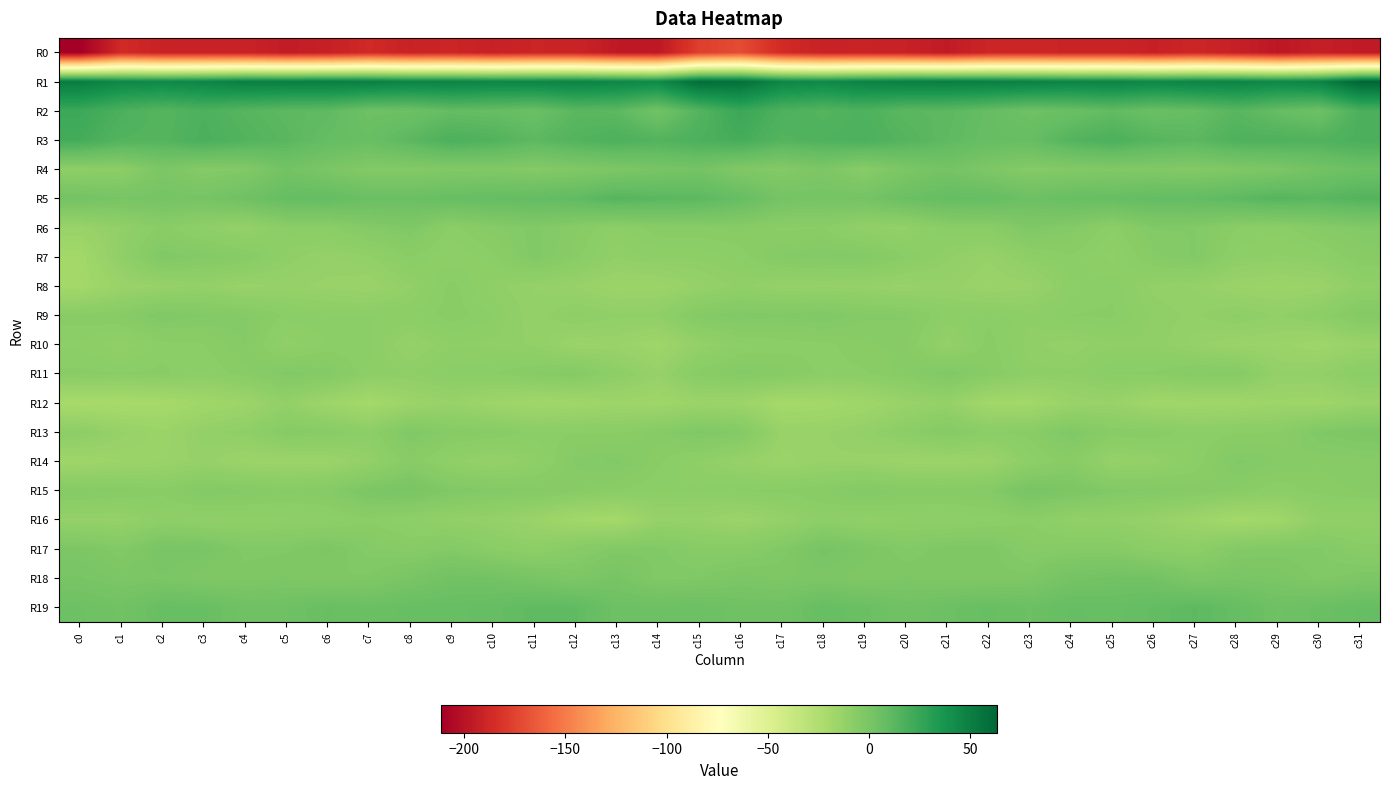

Which series has the largest total across all categories?

R1